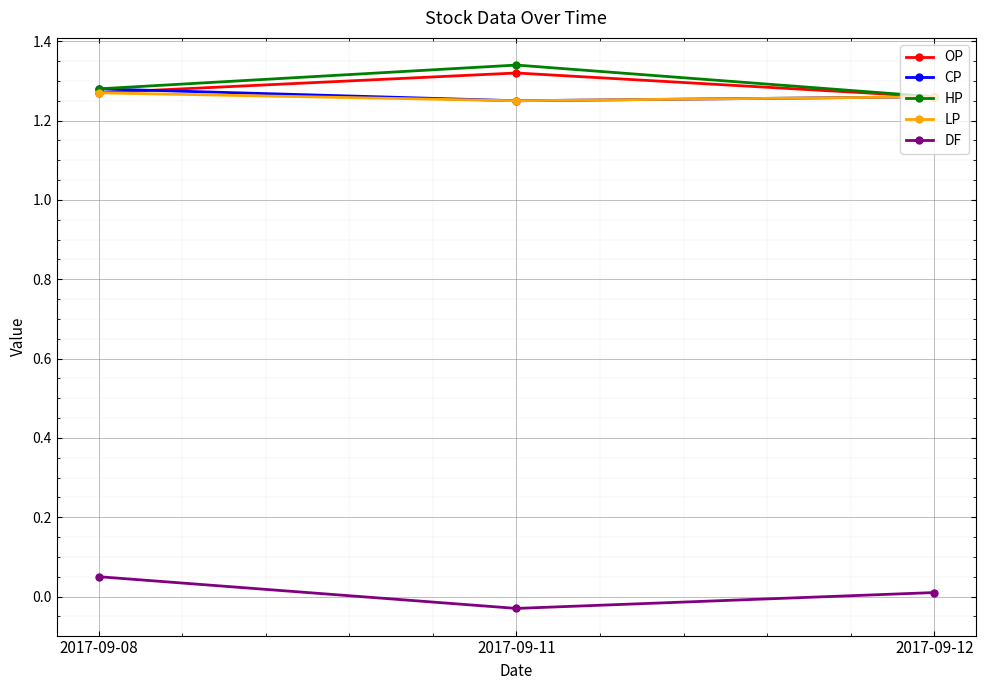

Is it true that DF equals 0.0 at 2017-09-12?

True